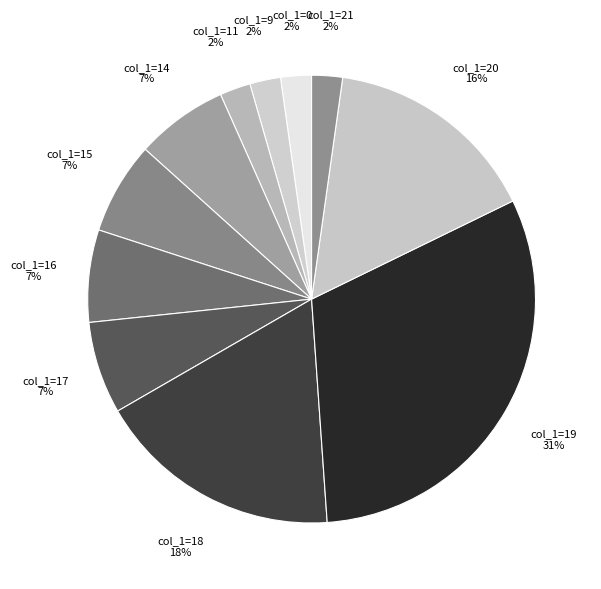

How many slices are in this pie chart?

11